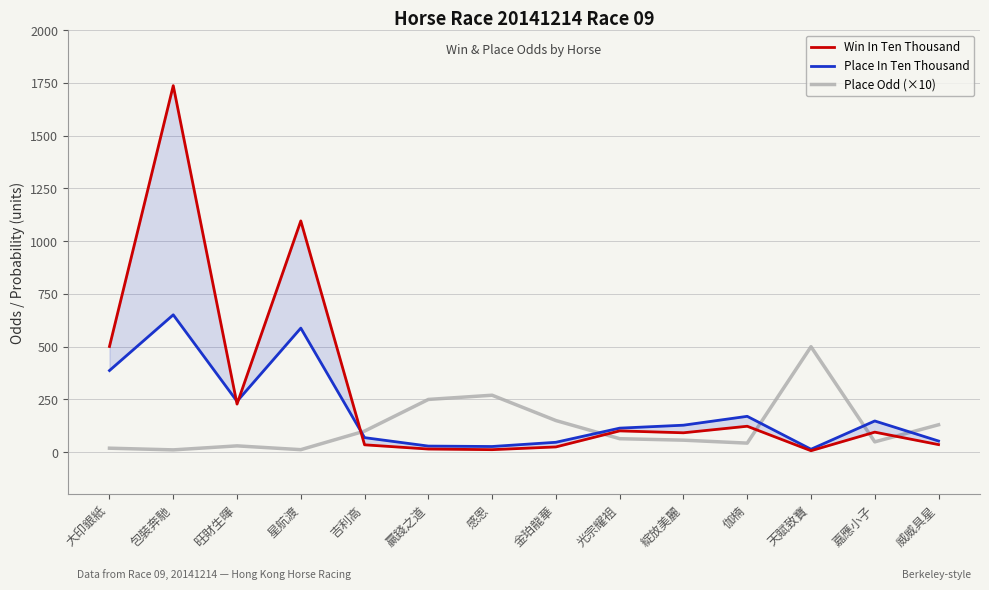

List the series in order of their peak value, lowest first.

Place Odd (×10), Place In Ten Thousand, Win In Ten Thousand